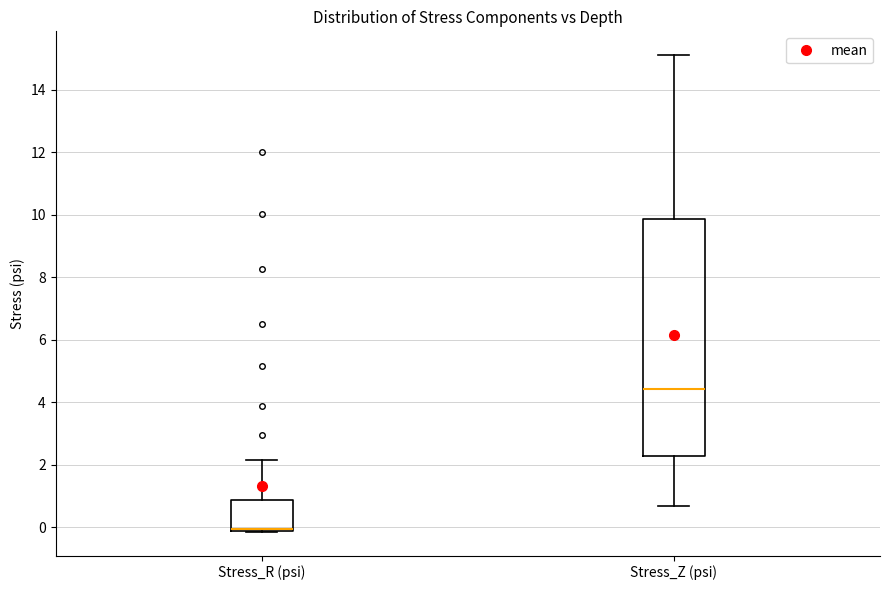

Reading left to right, read every box against the y-axis: the position of its median line, the range the box covers, and the ends of its whiskers. The values are not printed on the chart, so give them approximately, as read against the axis.

Stress_R (psi): median 0.0, box -0.2 to 0.8, whiskers -0.2 to 2.2
Stress_Z (psi): median 4.4, box 2.2 to 9.8, whiskers 0.6 to 15.2